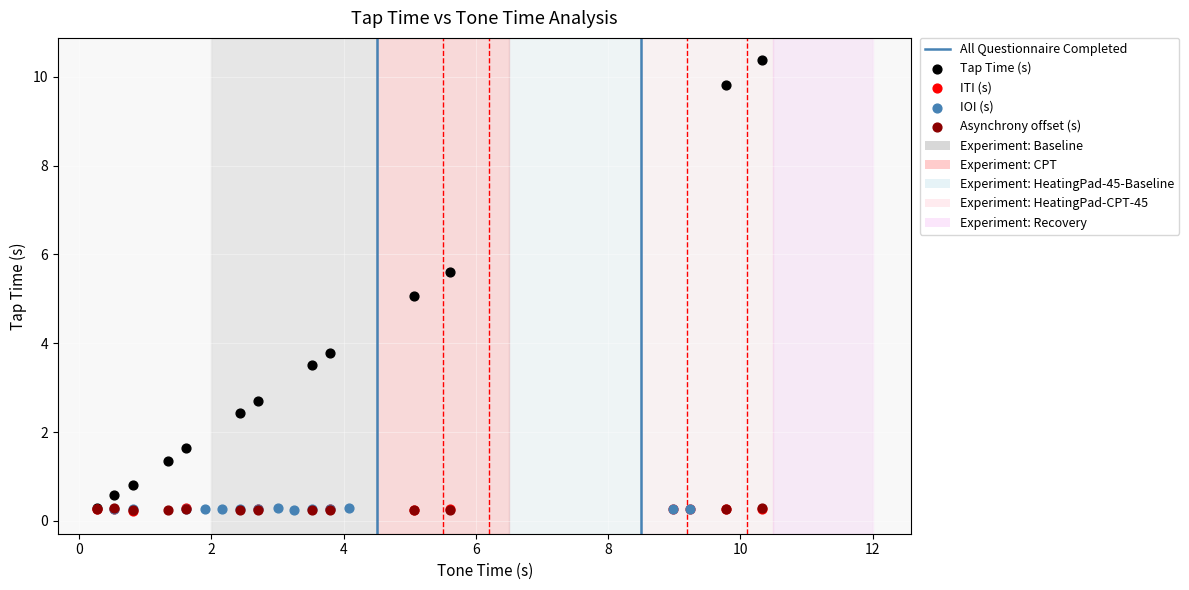

Which series reaches the maximum Y coordinate?

Tap Time (s)